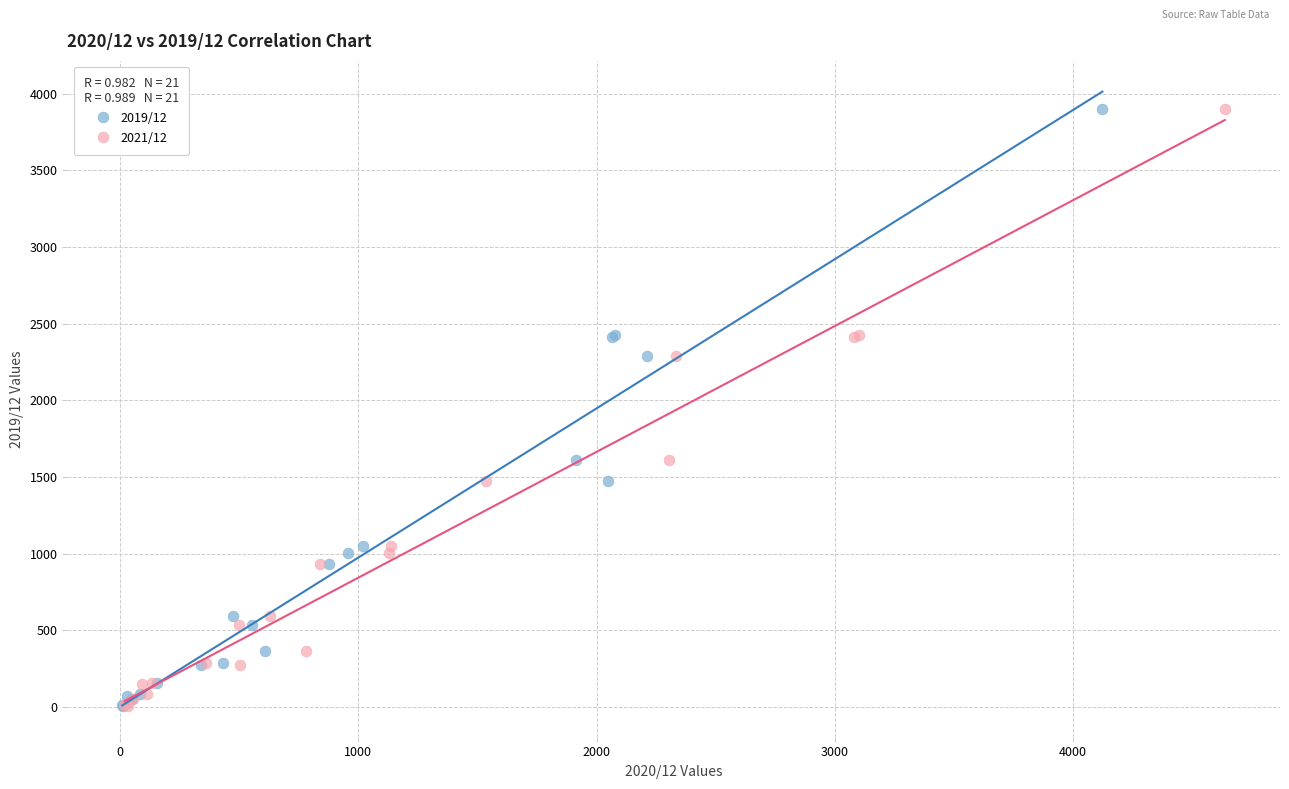

What are all the series names shown in the legend?

2019/12, 2021/12